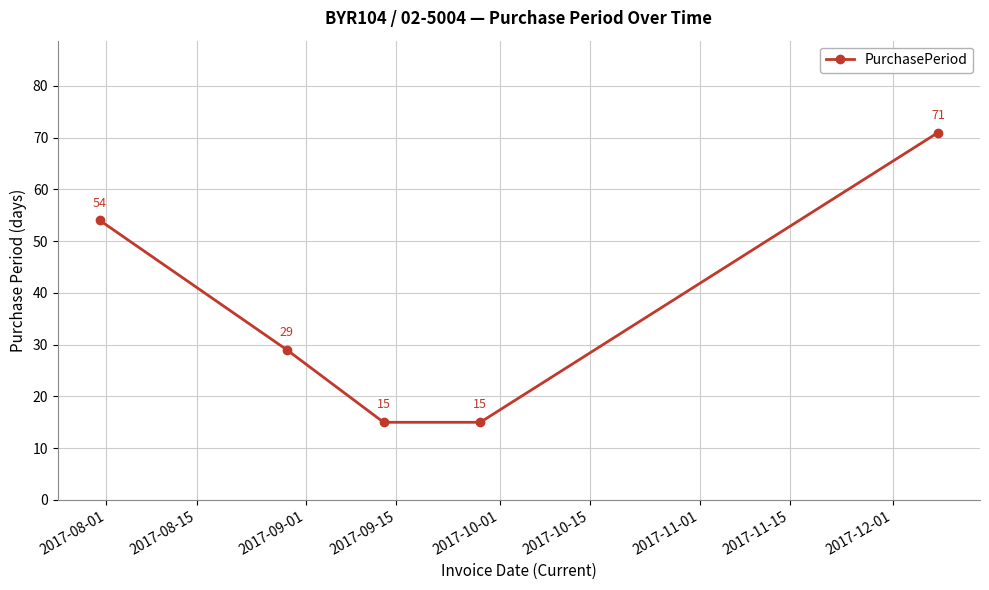

Reading left to right, transcribe all the data shown in this chart.

54	29	15	15	71